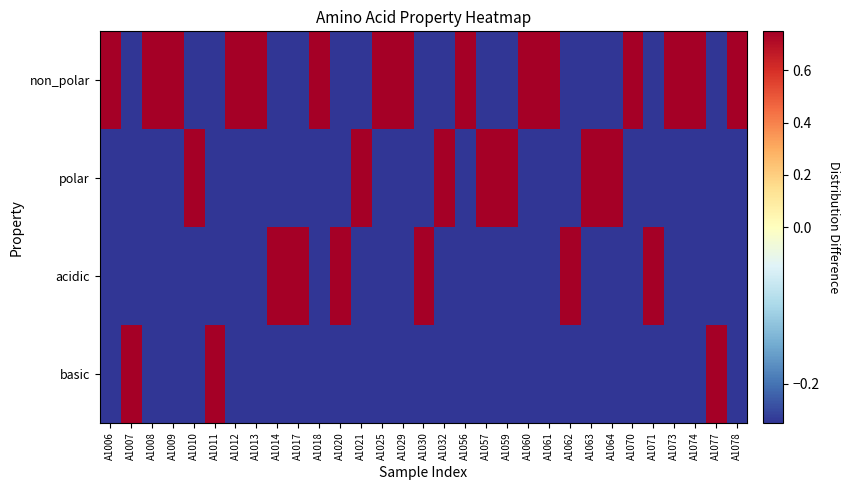

Which has a higher value, A1014 or A1013?

A1013